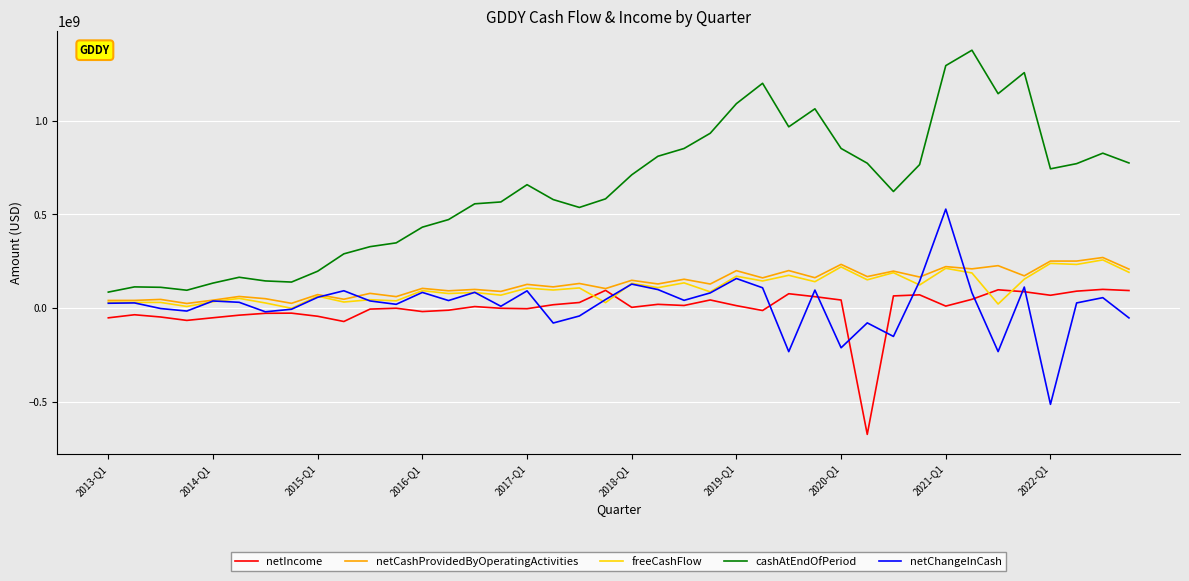

Which series has the largest range (max minus min)?

cashAtEndOfPeriod